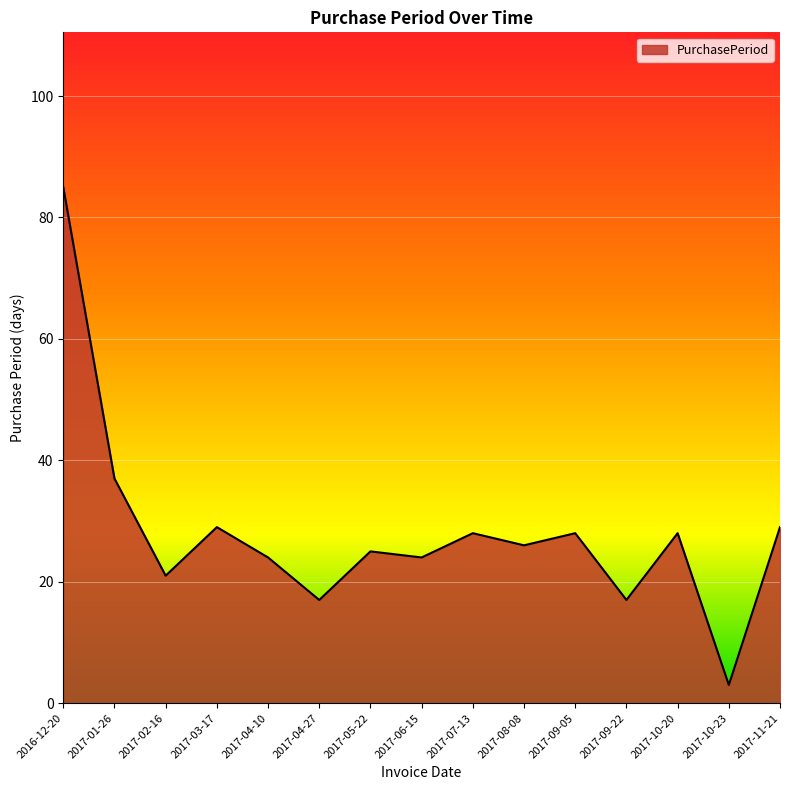

The chart shows a value of 37 at 2017-01-26. True or false?

True